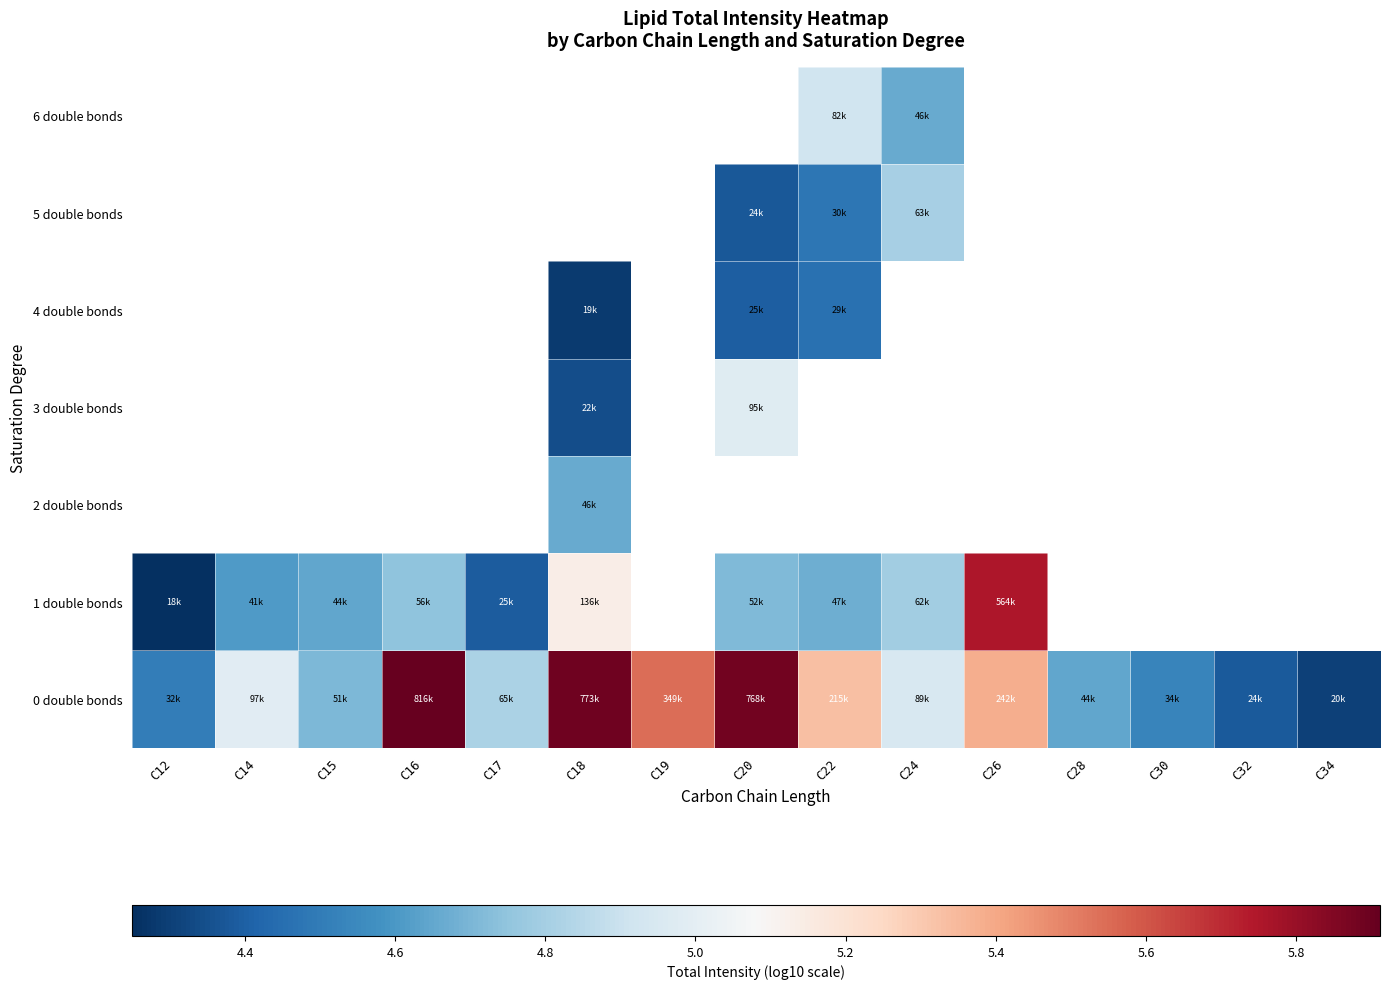

Rank the categories by 0 double bonds value from highest to lowest.

C16, C18, C20, C19, C26, C22, C14, C24, C17, C15, C28, C30, C12, C32, C34